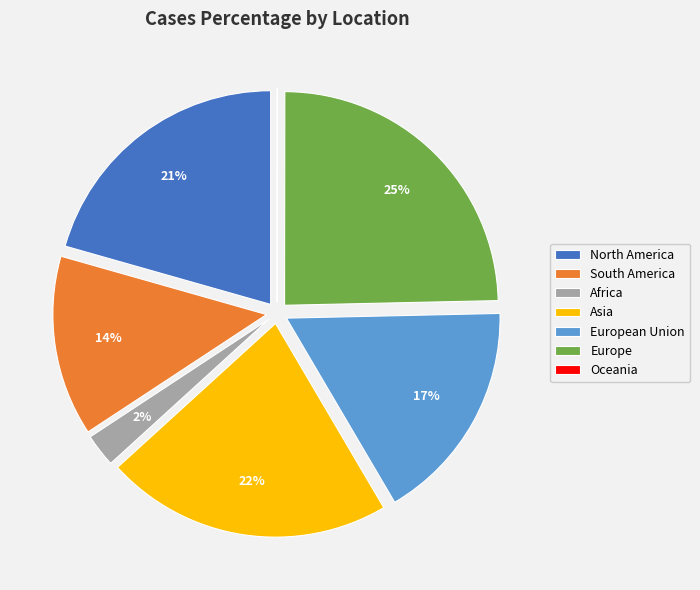

To the nearest percent, what is the difference between the largest and smallest slice percentages?

25%